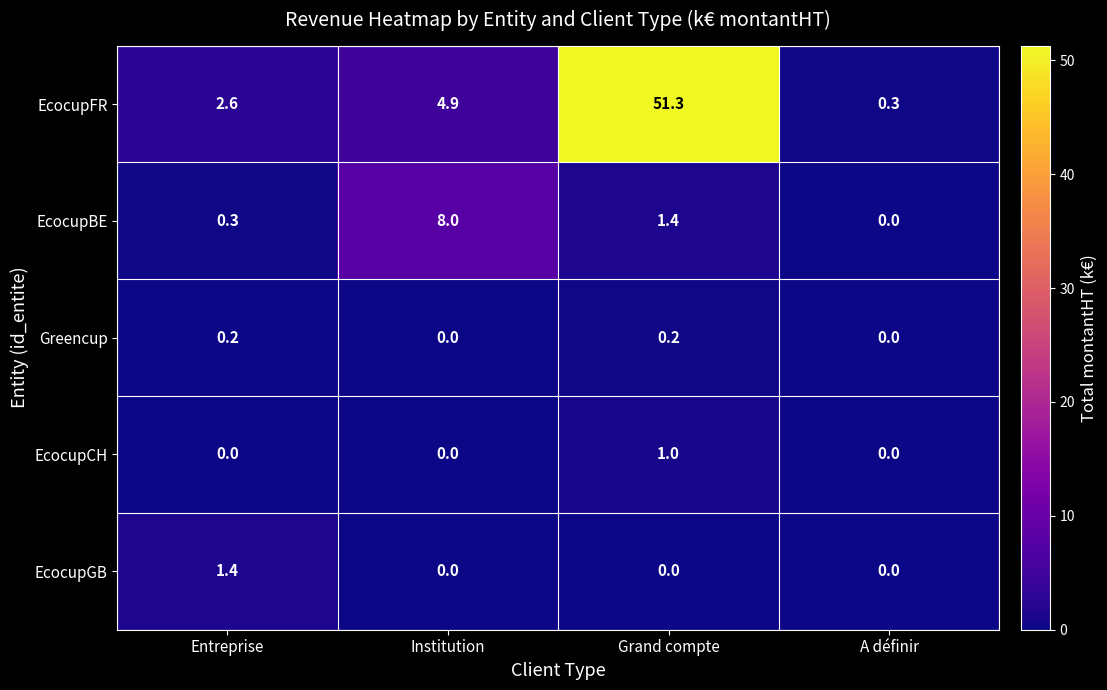

Count the number of data series in this chart.

5